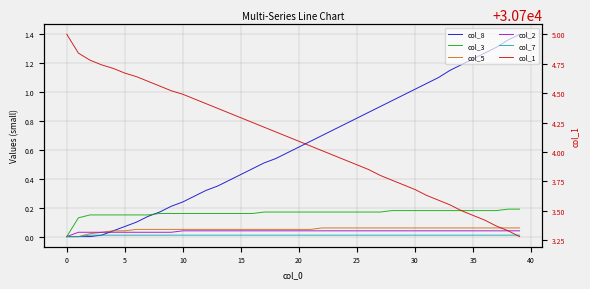

True or false: col_1 has more than 2 interior local peaks.

False